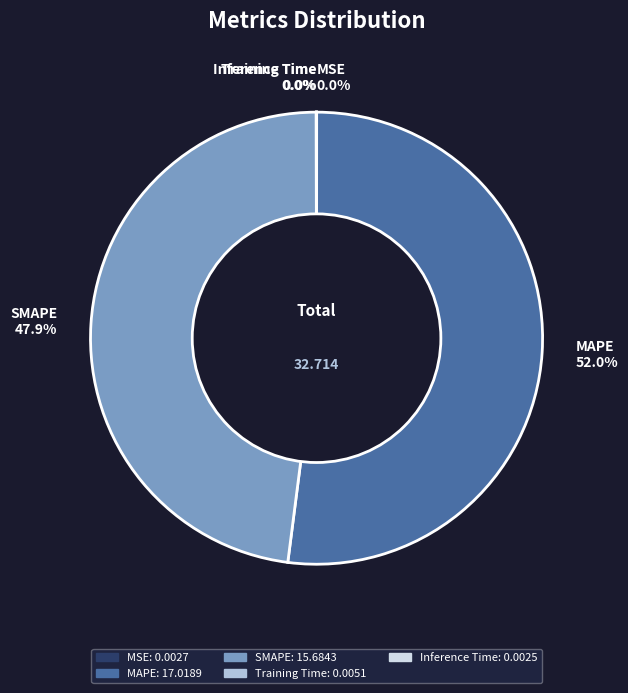

Which category has the biggest portion of the pie?

MAPE